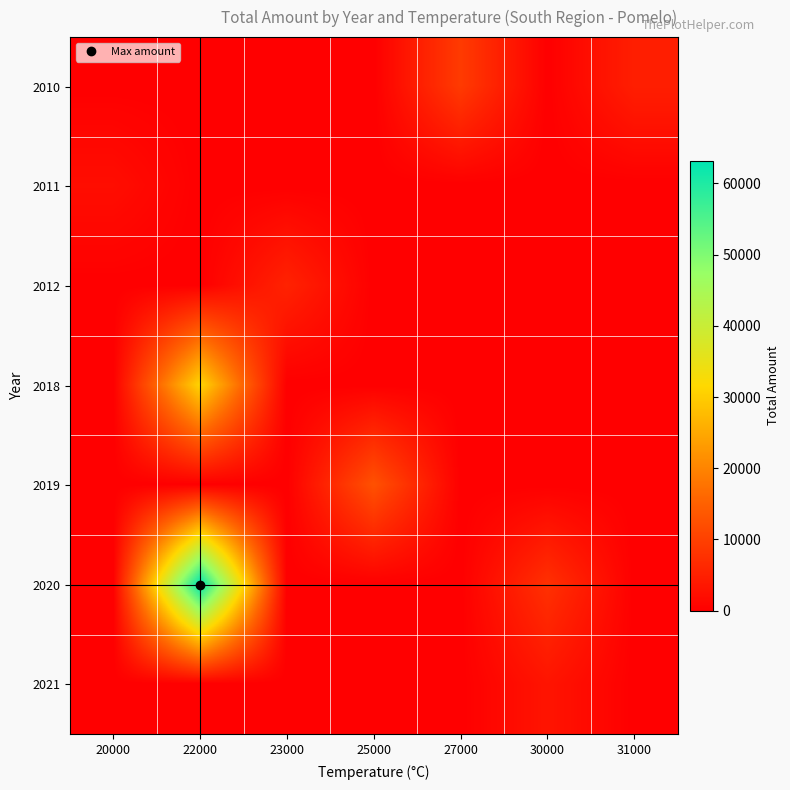

Rank the series at 30000 from lowest to highest value.

2010, 2011, 2012, 2018, 2019, 2021, 2020